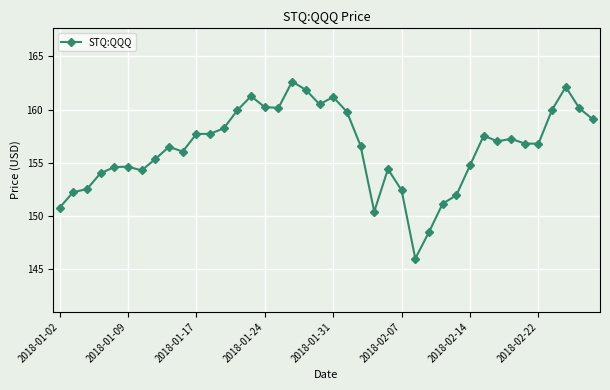

What is the value of the 23rd point from the left?

156.6